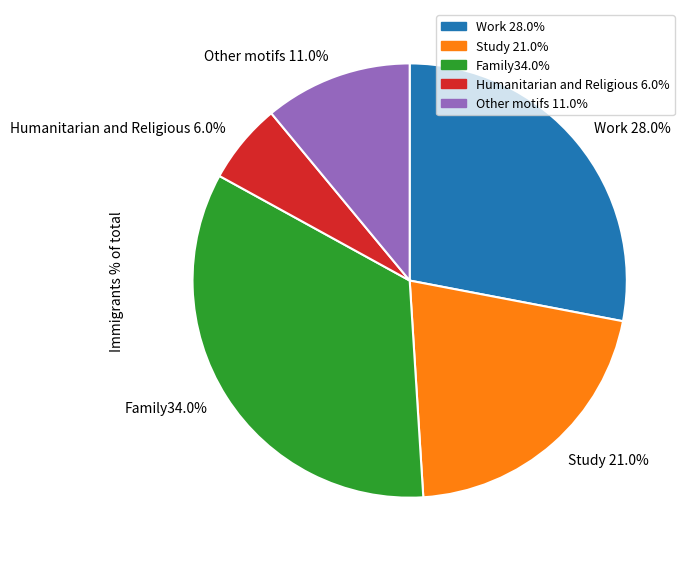

How much of the chart is everything except Study 21.0%?

79.0%